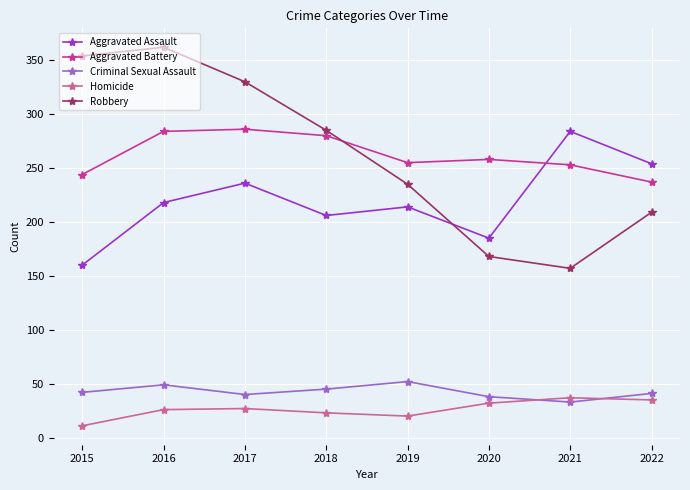

Is this an area chart (filled region under the line)?

No